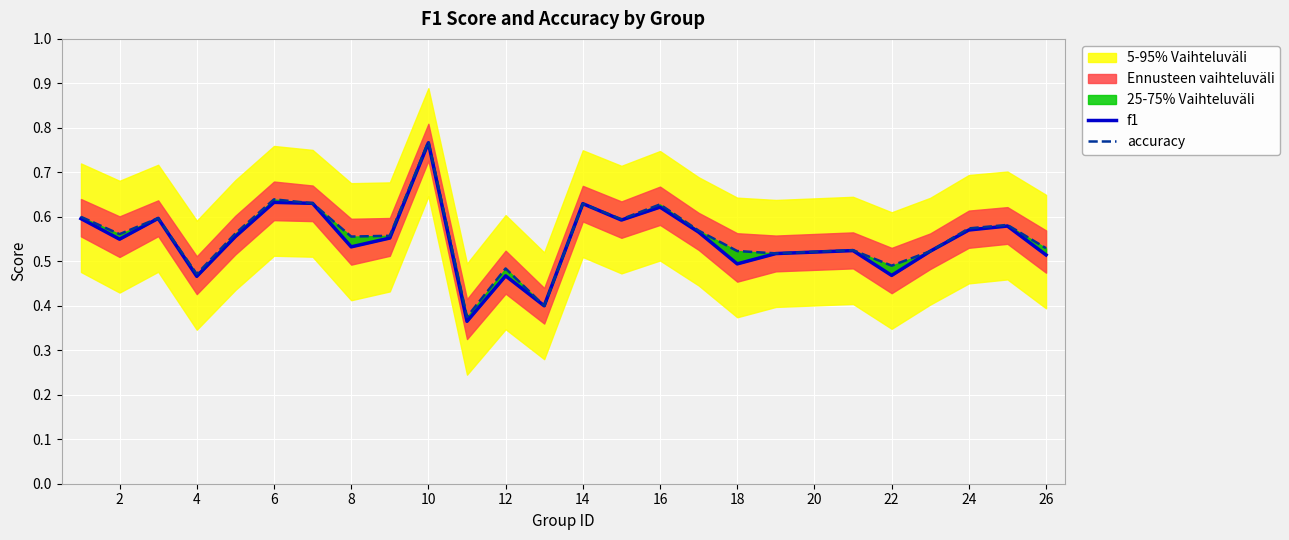

At 24, list the series in order from smallest to largest.

f1, accuracy